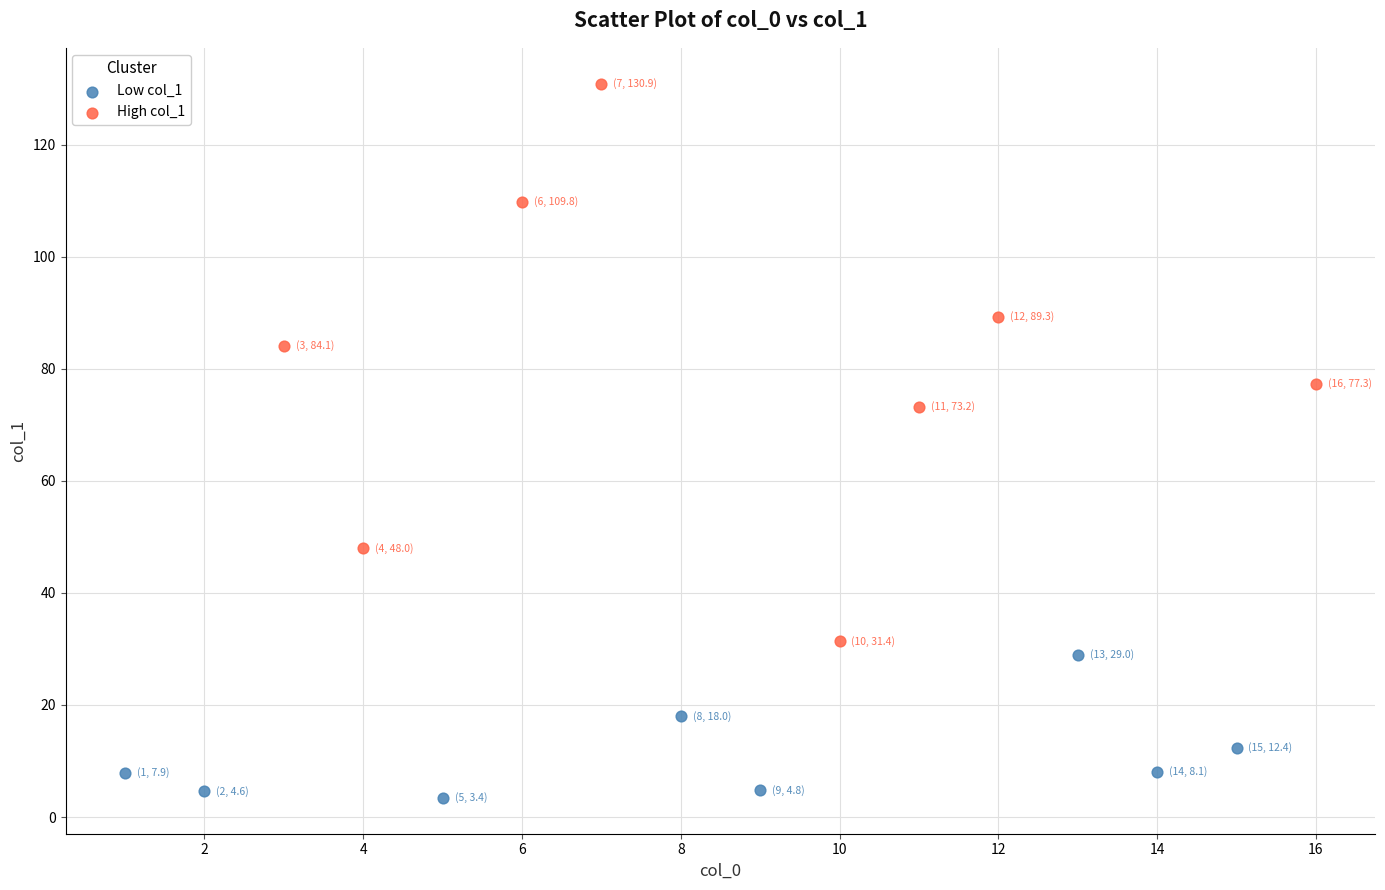

Which series reaches the minimum Y coordinate?

Low col_1